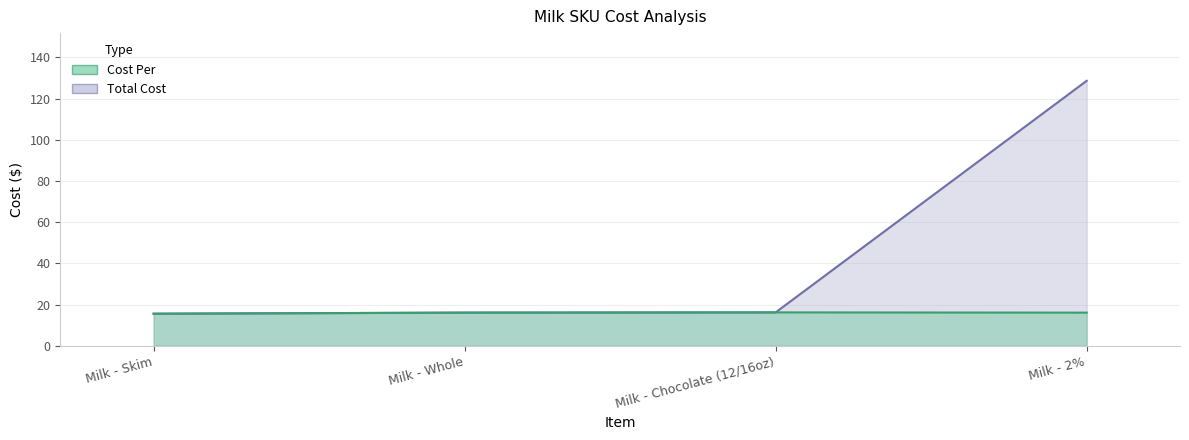

What is the minimum value for Total Cost?

15.6